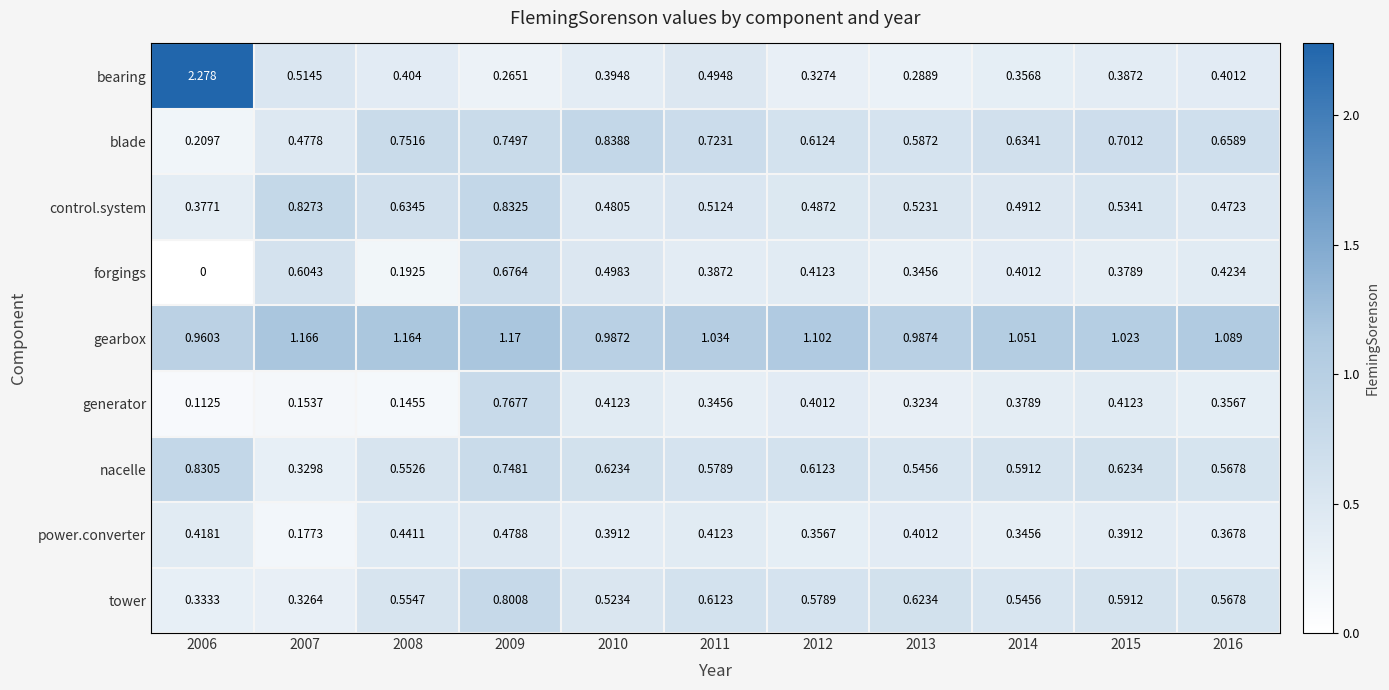

Which series changed the most between 2007 and 2016?

control.system